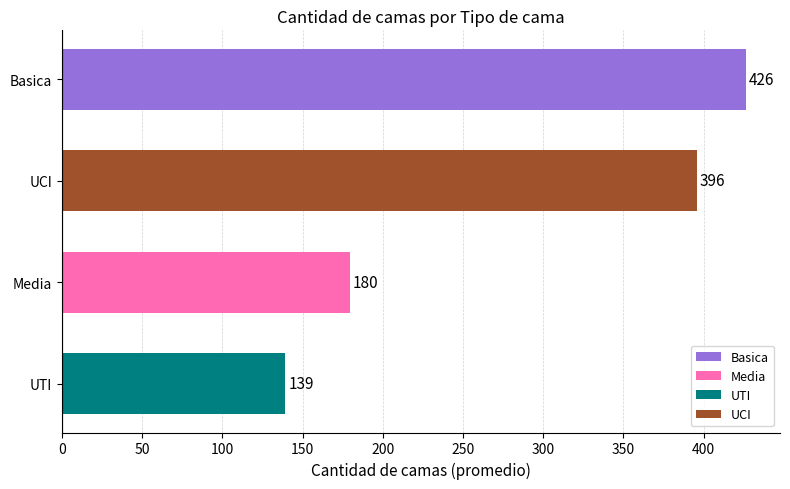

Which has a higher value, UCI or UTI?

UCI